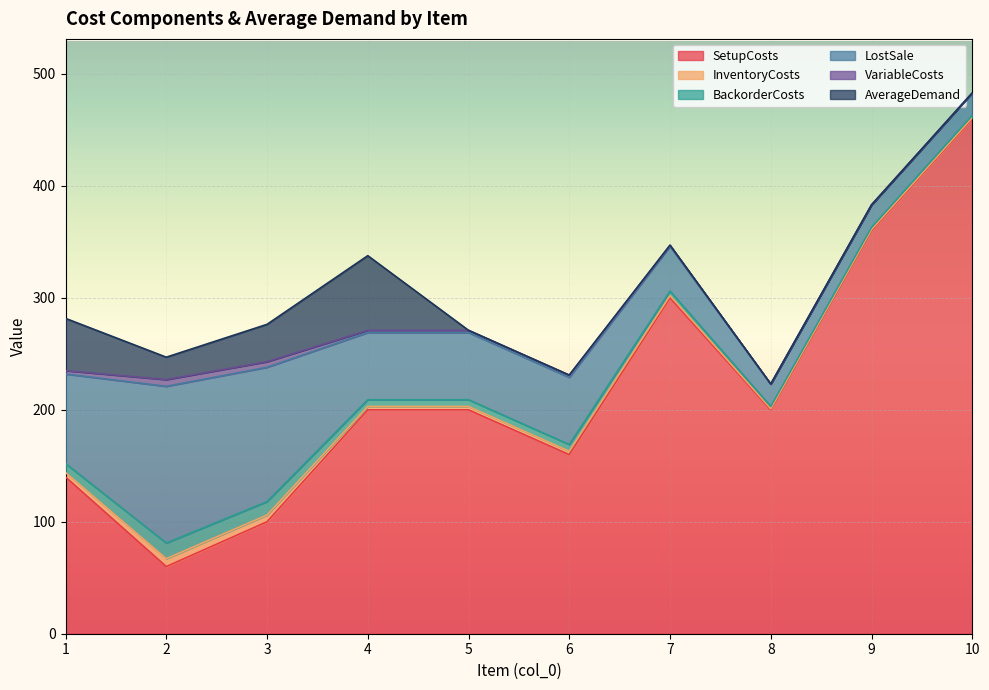

What is the sum of the VariableCosts values at 3 and 2?

11.0